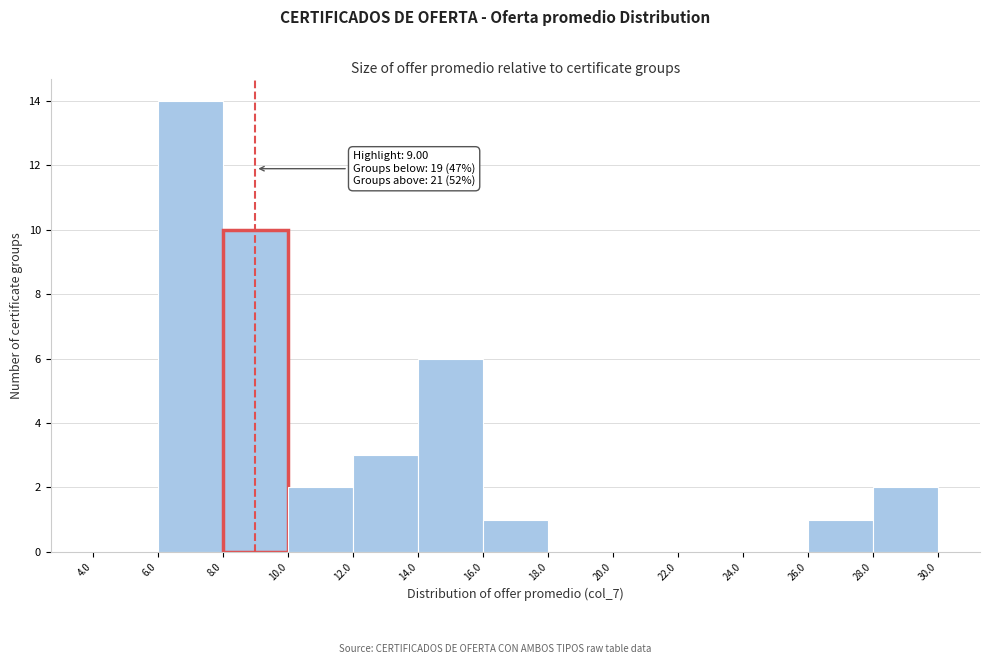

Over which range of the x-axis is the bar tallest?

6.0 to 8.0